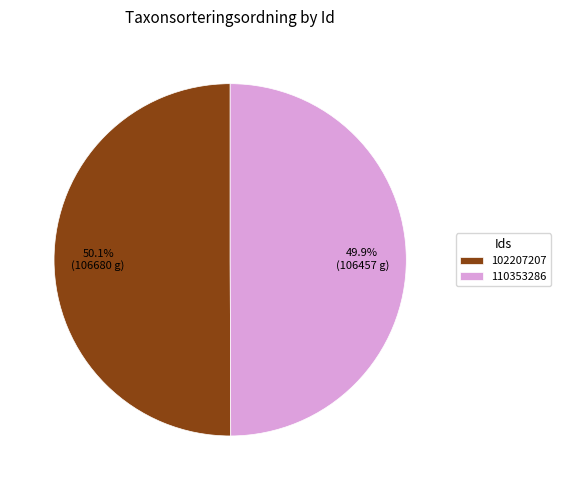

The 102207207 slice represents 50% of the pie. True or false?

True